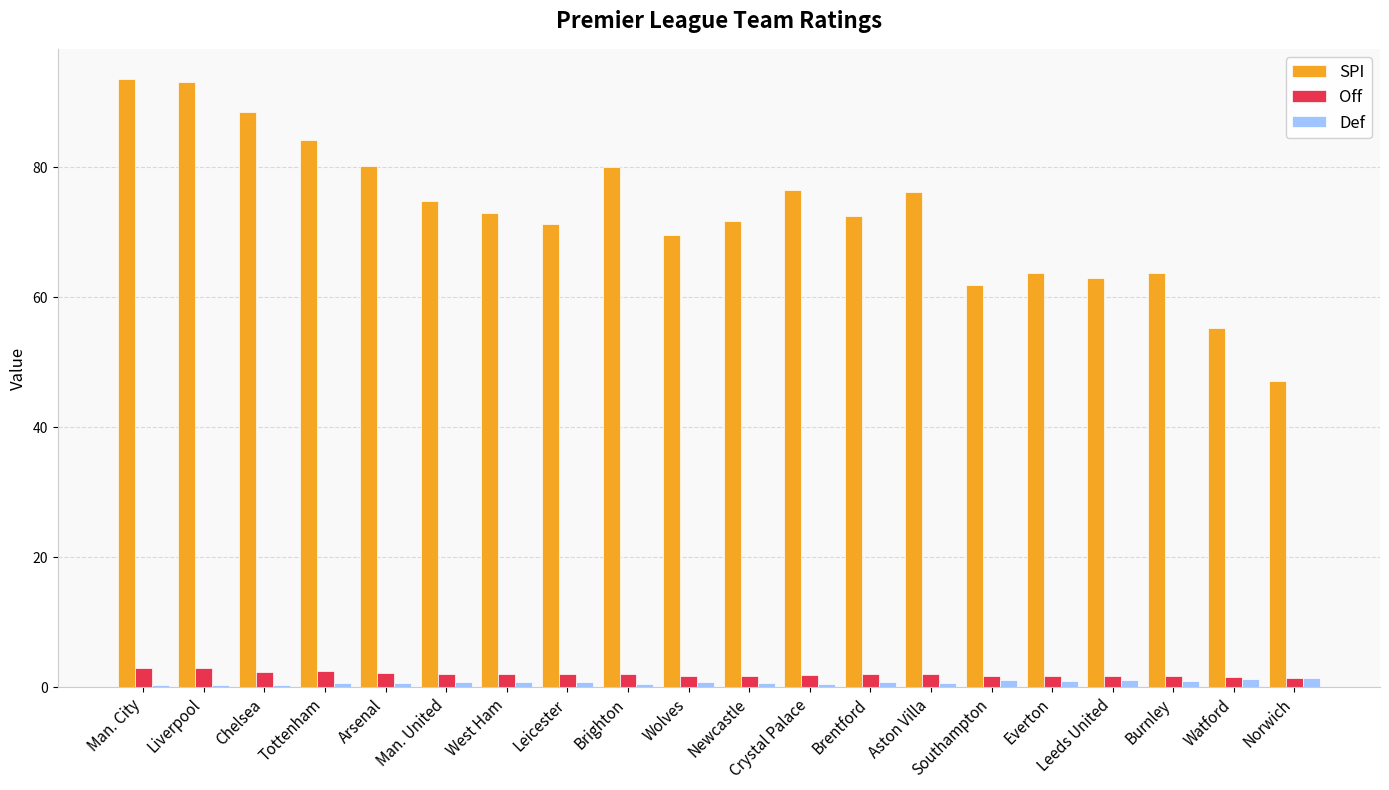

Which series has the largest total across all categories?

SPI